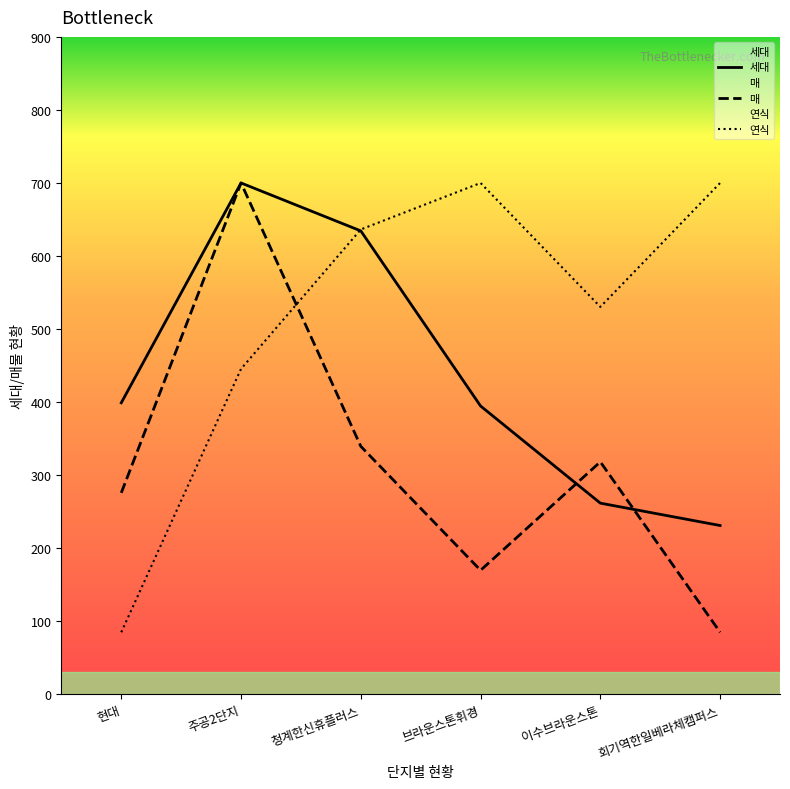

Where is the first local minimum for 연식?

이수브라운스톤